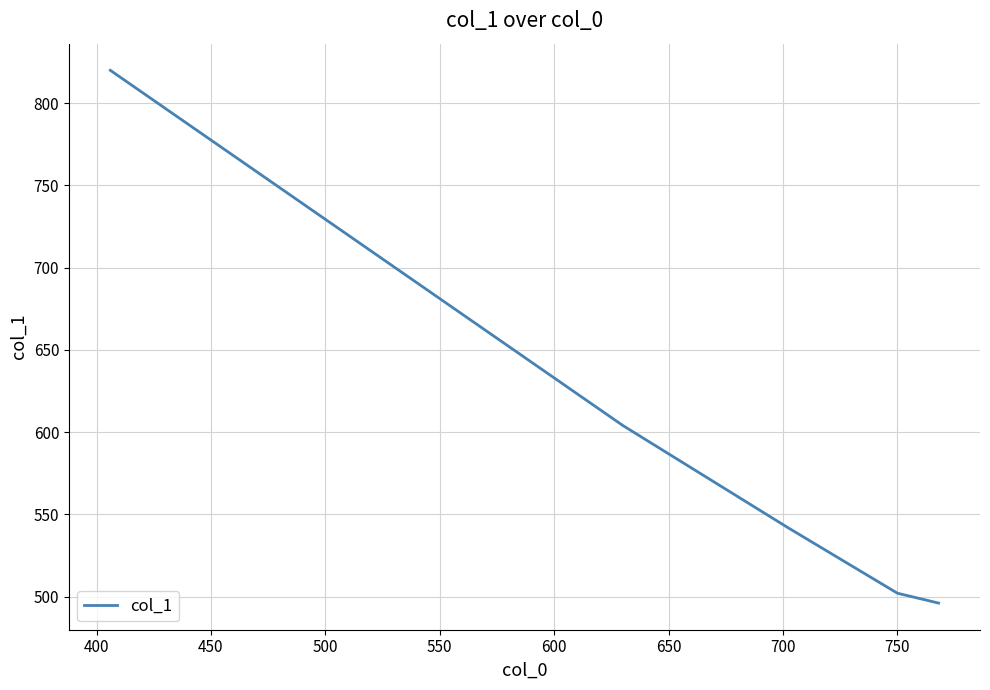

What is the sum of all values?

2964